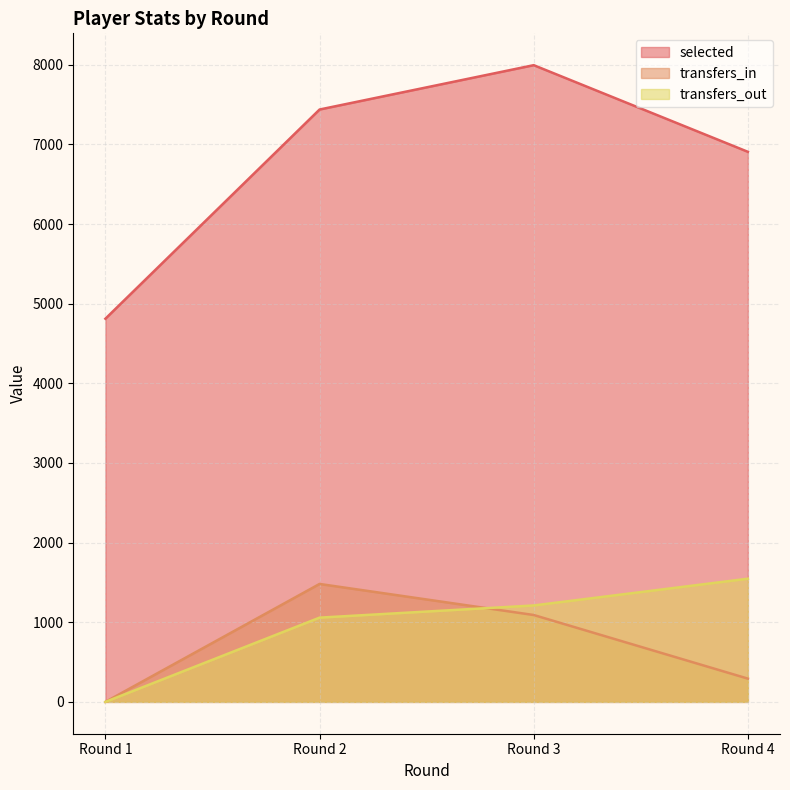

How many values in the selected series exceed 7439?

1